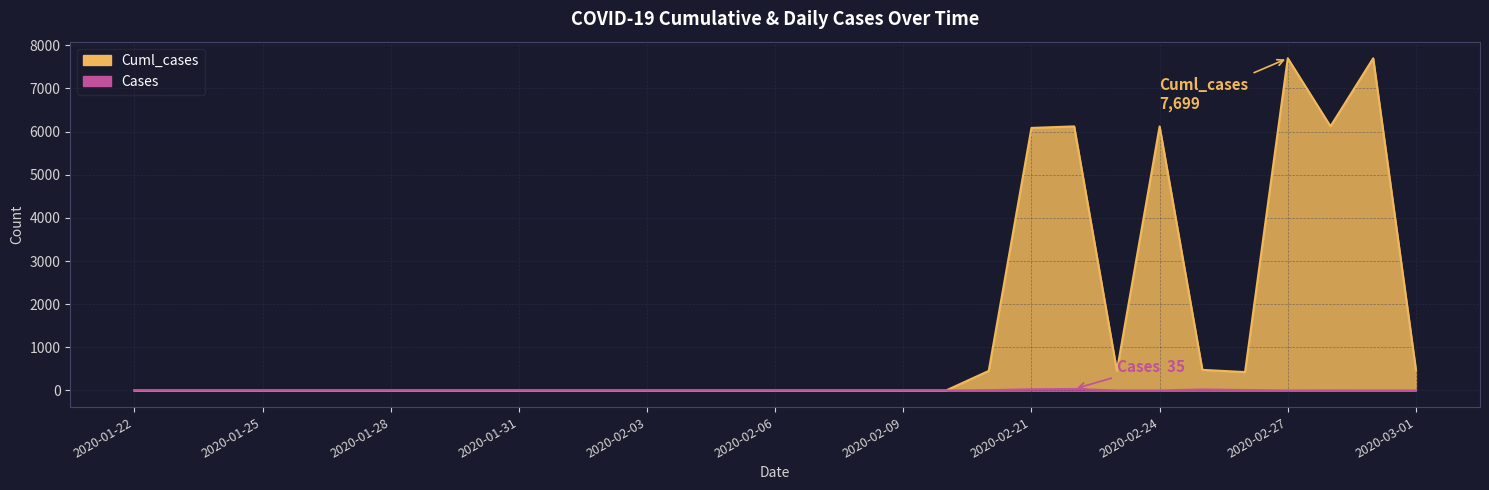

What is the difference between the second highest and minimum values in the Cuml_cases series?

7699